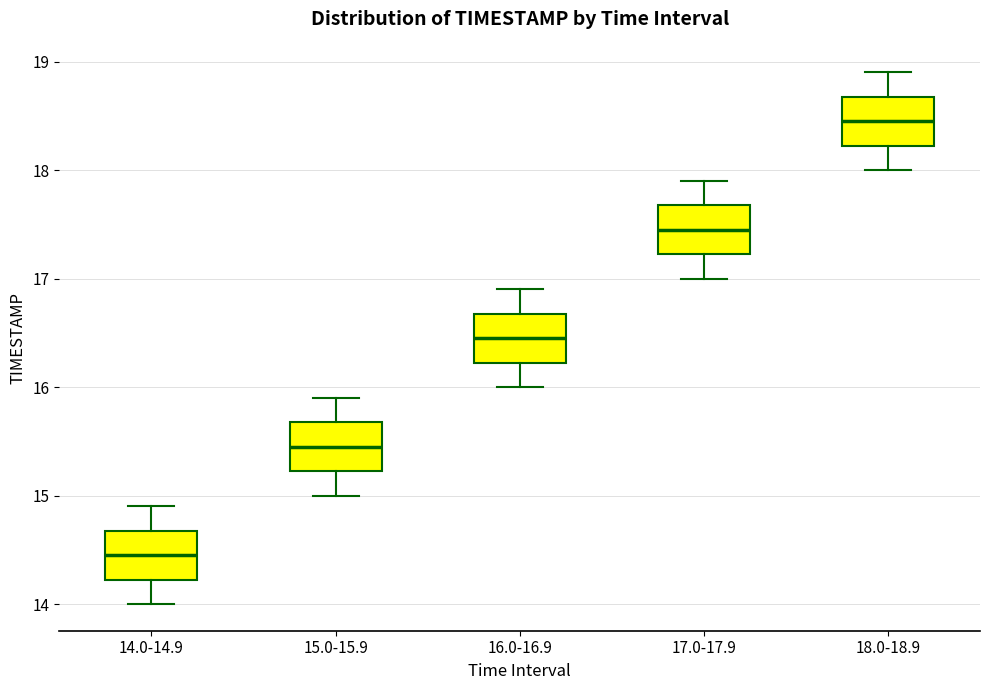

Where does the median line of the box for 16.0-16.9 sit on the y-axis? The values are not printed on the chart, so give them approximately, as read against the axis.

16.5